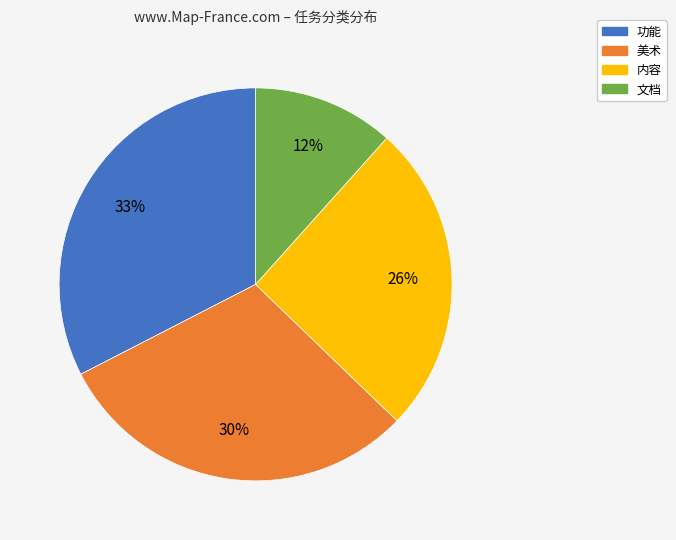

Do 内容 and 美术 together represent more than half of the pie?

Yes